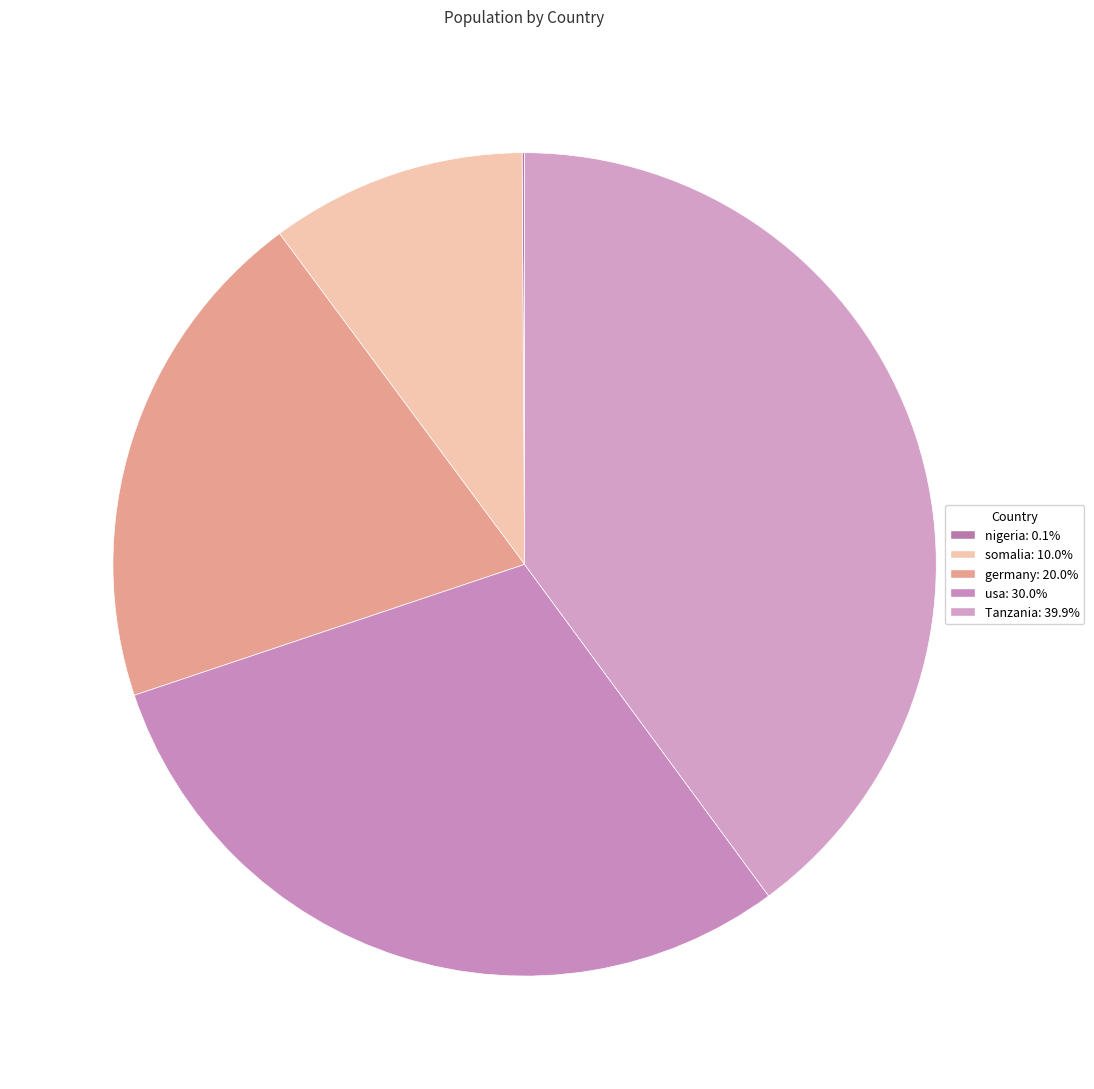

Combined, do nigeria and usa account for over 50%?

No